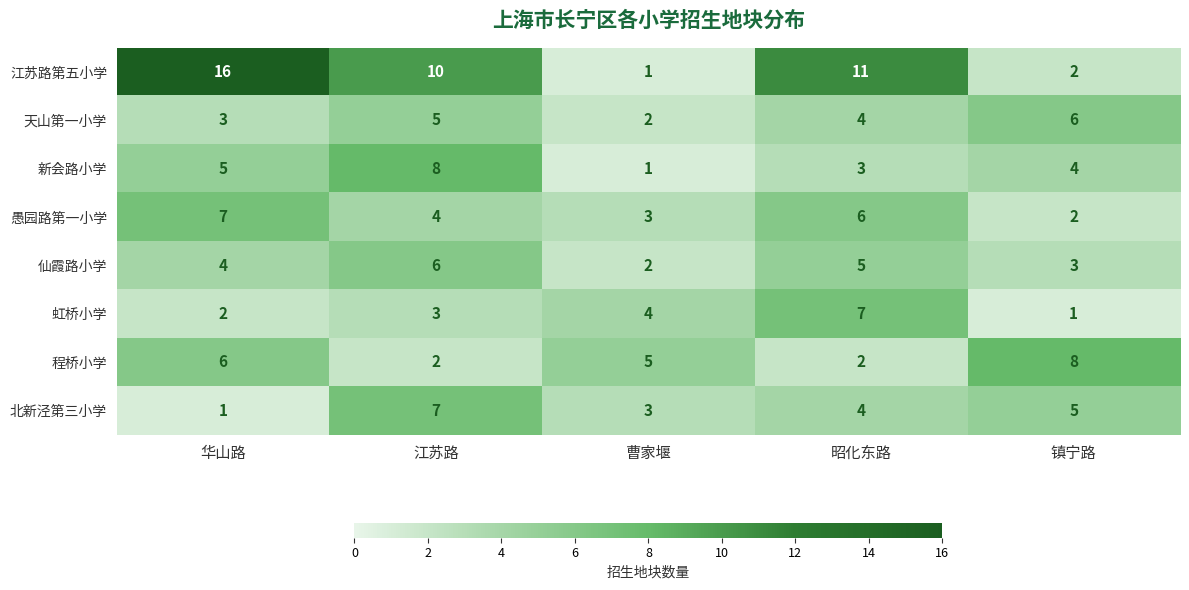

What is the total value across all series at 昭化东路?

42